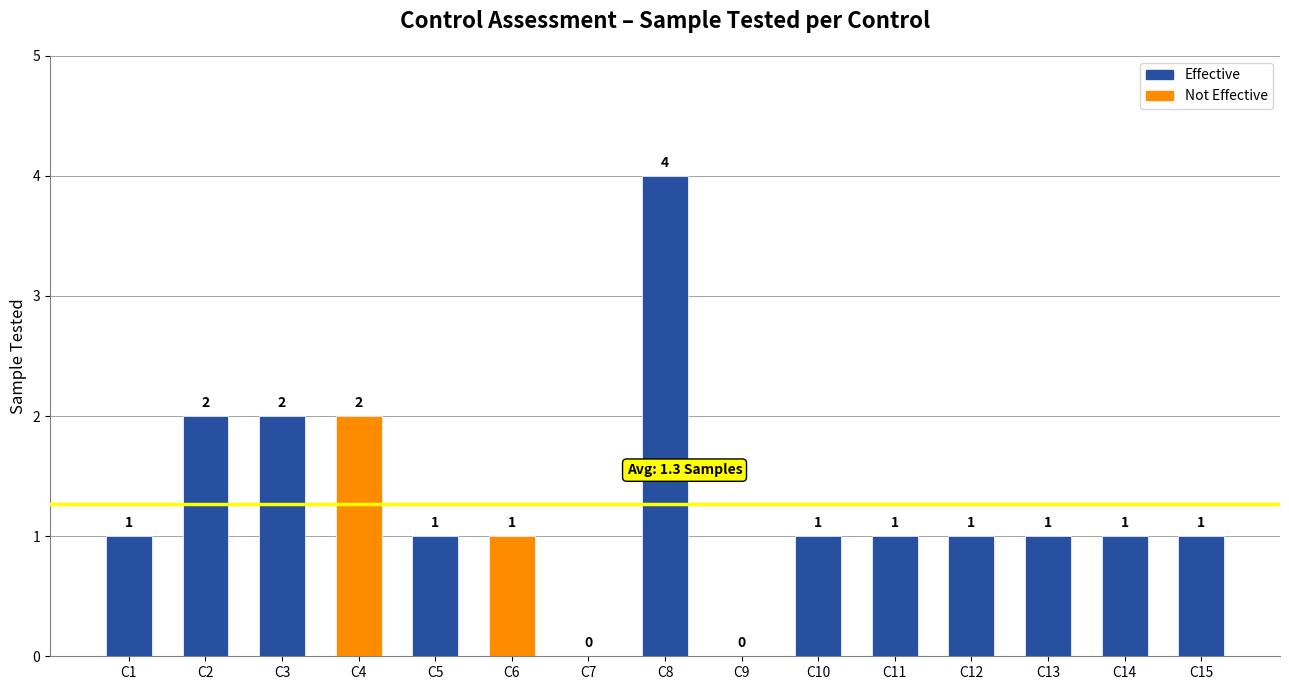

The chart shows a value of 1 at C2. True or false?

False